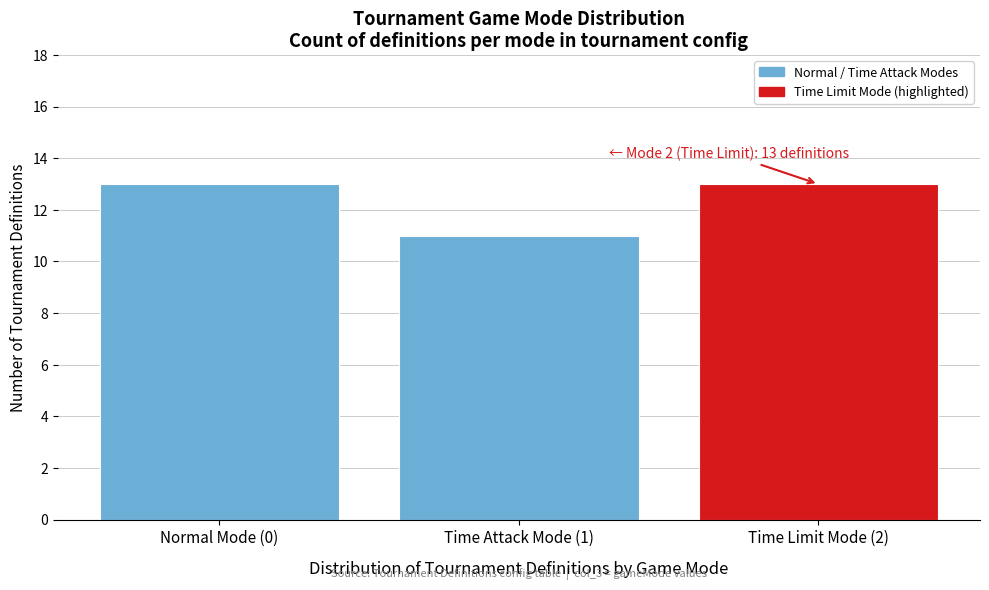

Reading left to right, transcribe all the data shown in this chart.

13	11	13